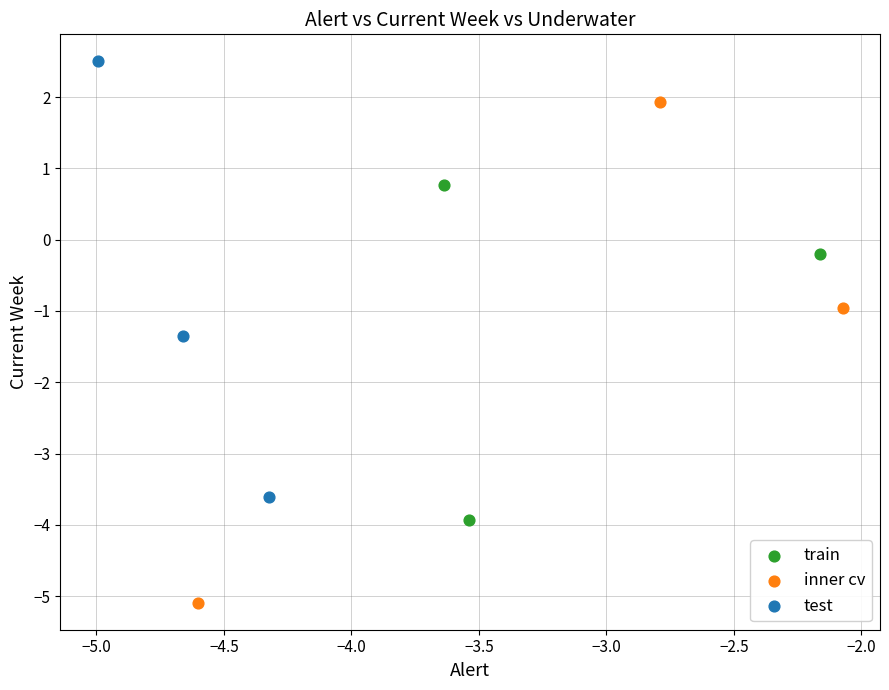

Which series contains the highest Y value?

test